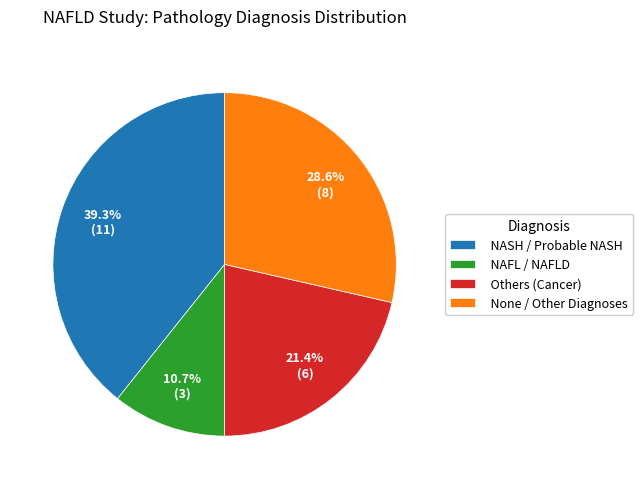

Does None / Other Diagnoses account for over 50% of the chart?

No